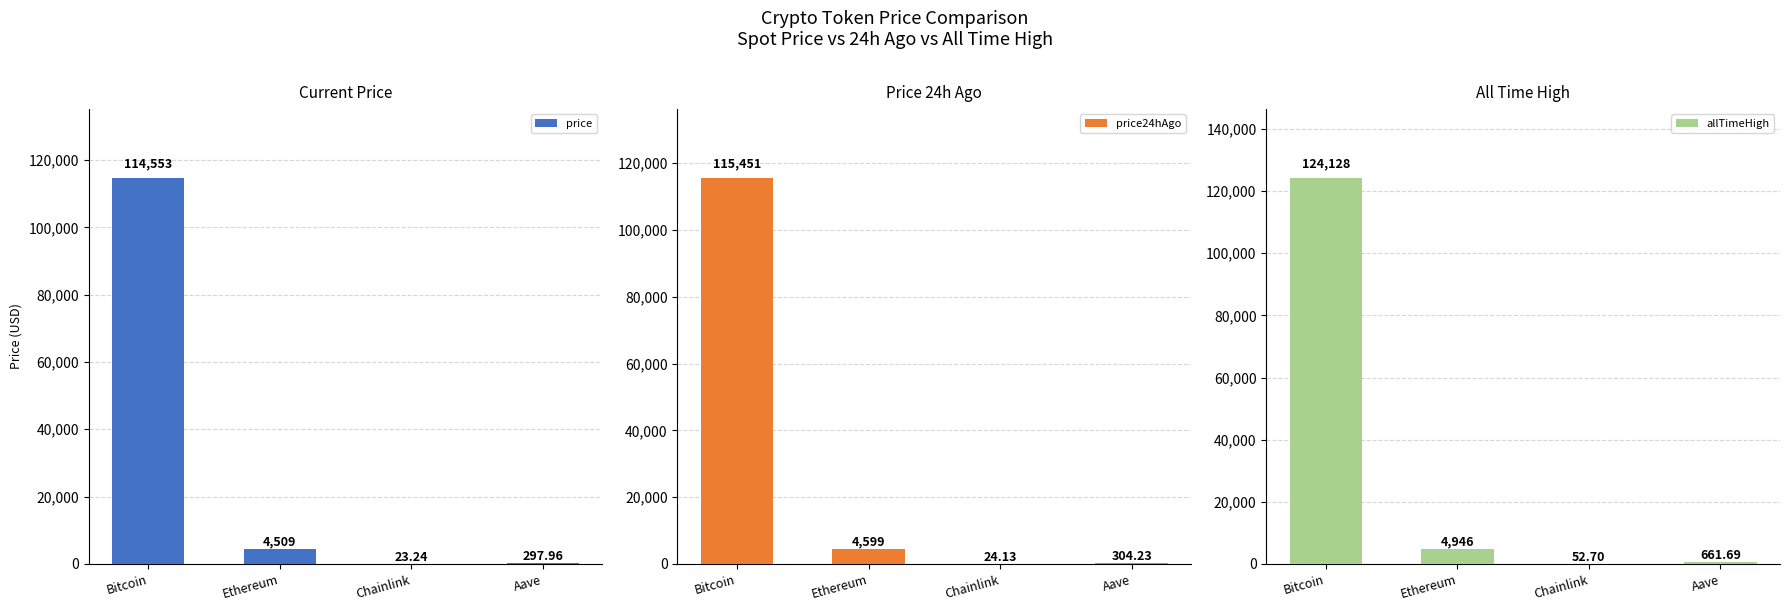

Which category has the highest value across all series?

Bitcoin